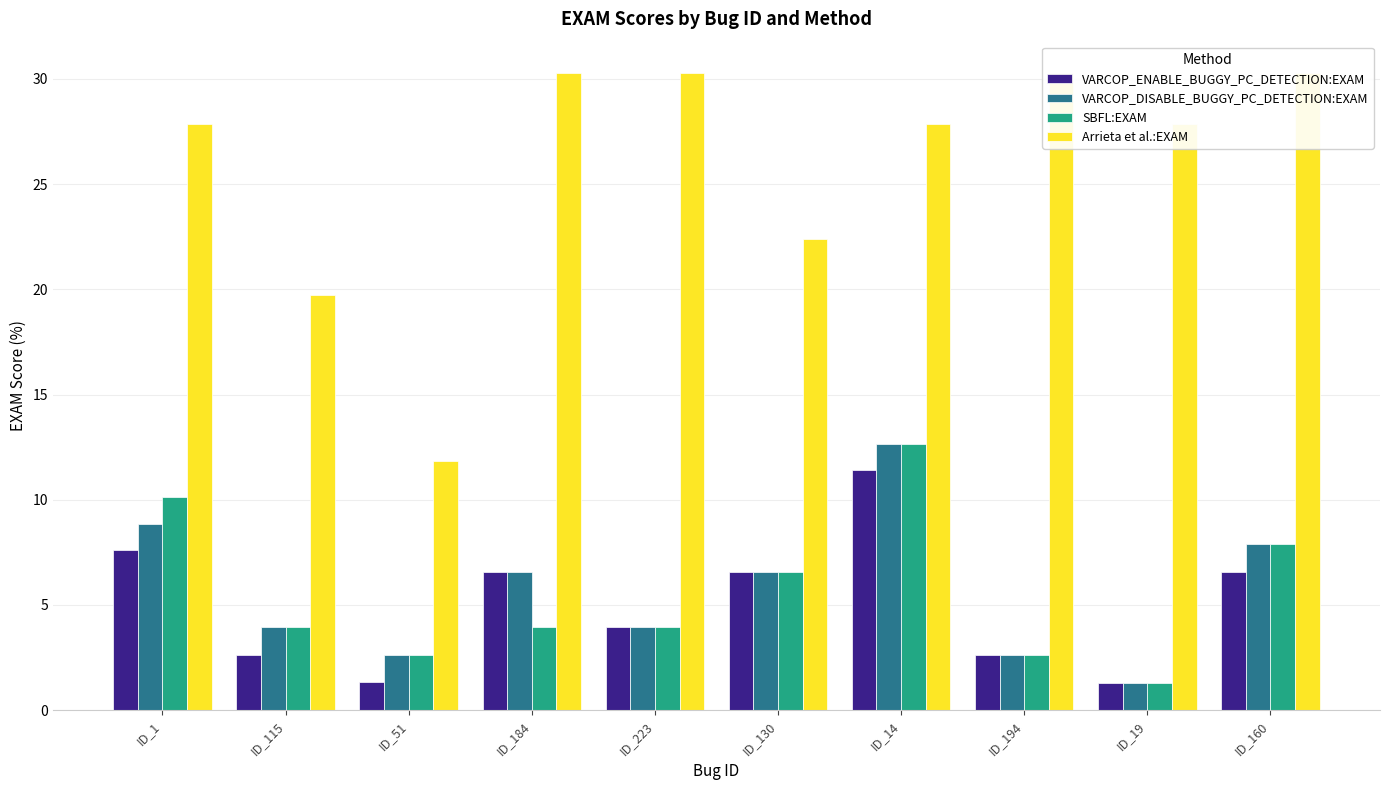

What is the minimum value for Arrieta et al.:EXAM?

11.8